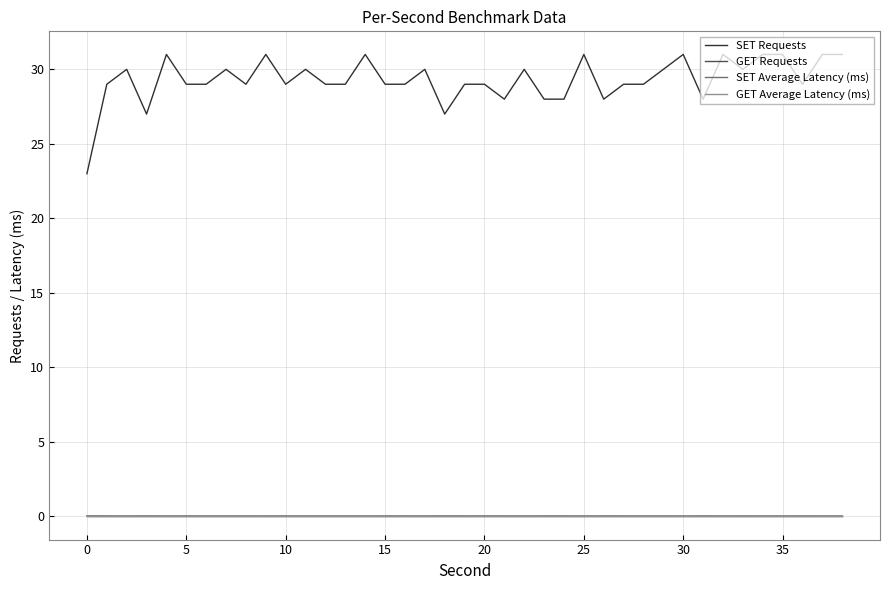

Does the chart have visible grid lines?

Yes